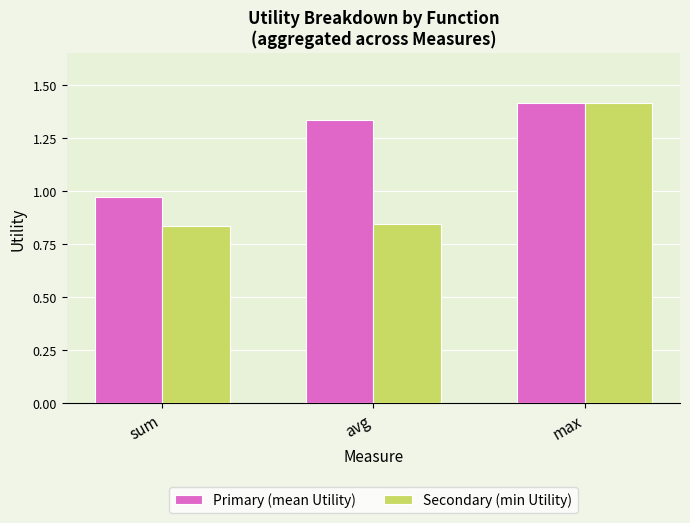

At avg, list the series in order from largest to smallest.

Primary (mean Utility), Secondary (min Utility)